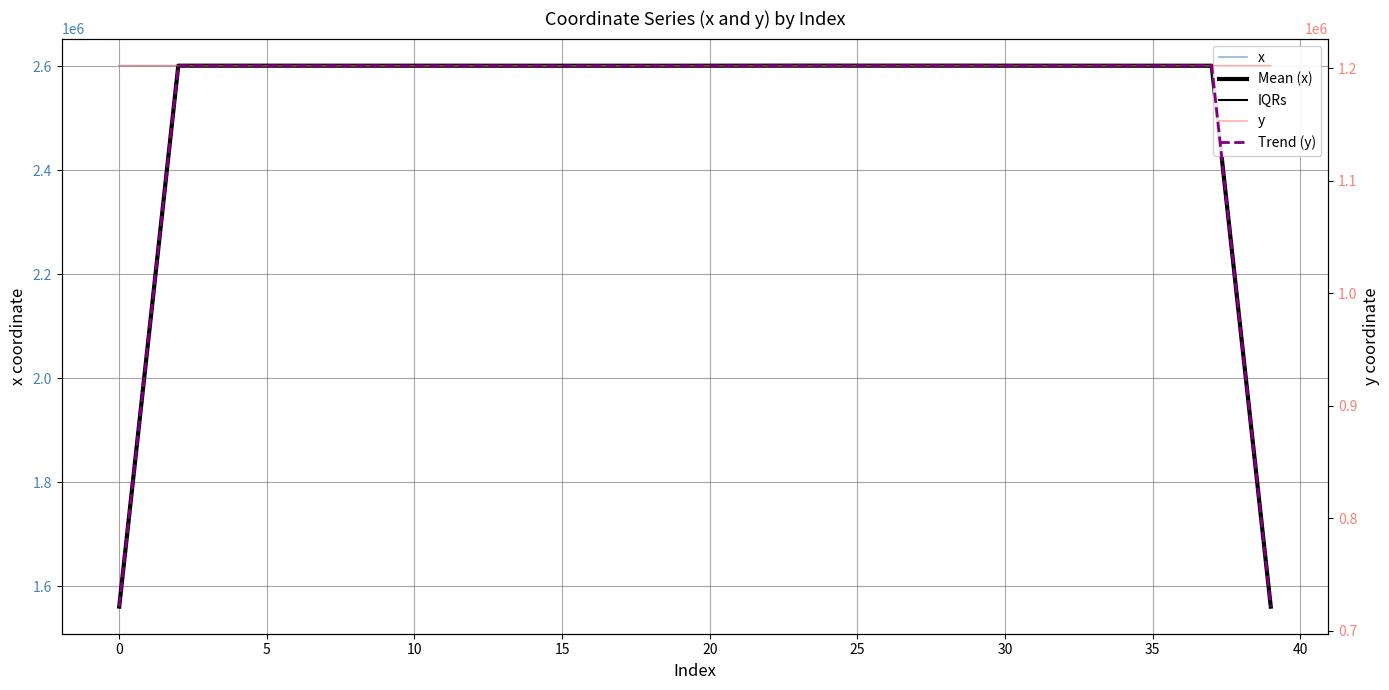

What is the total value across all series at 30?

10206624.1